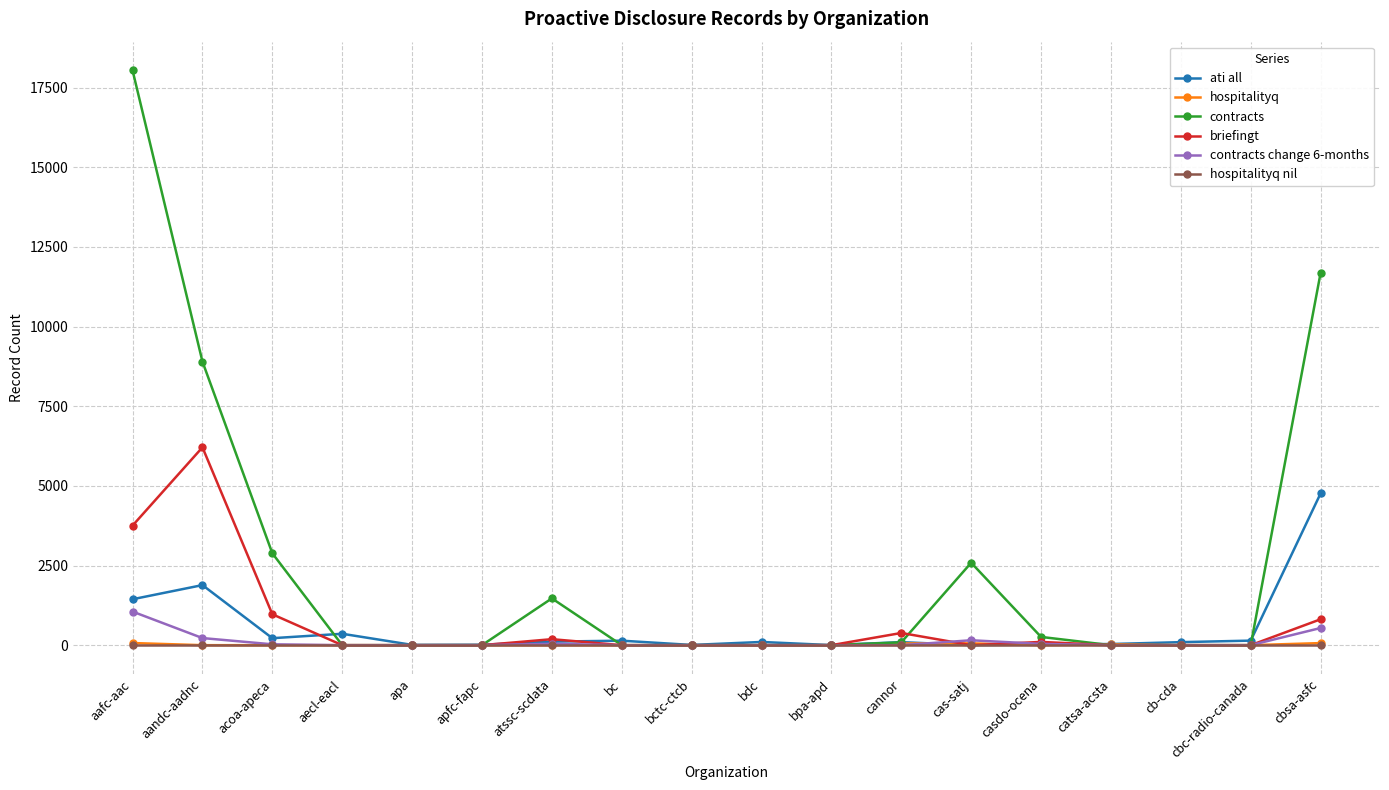

At which category is the sum across all series the highest?

aafc-aac